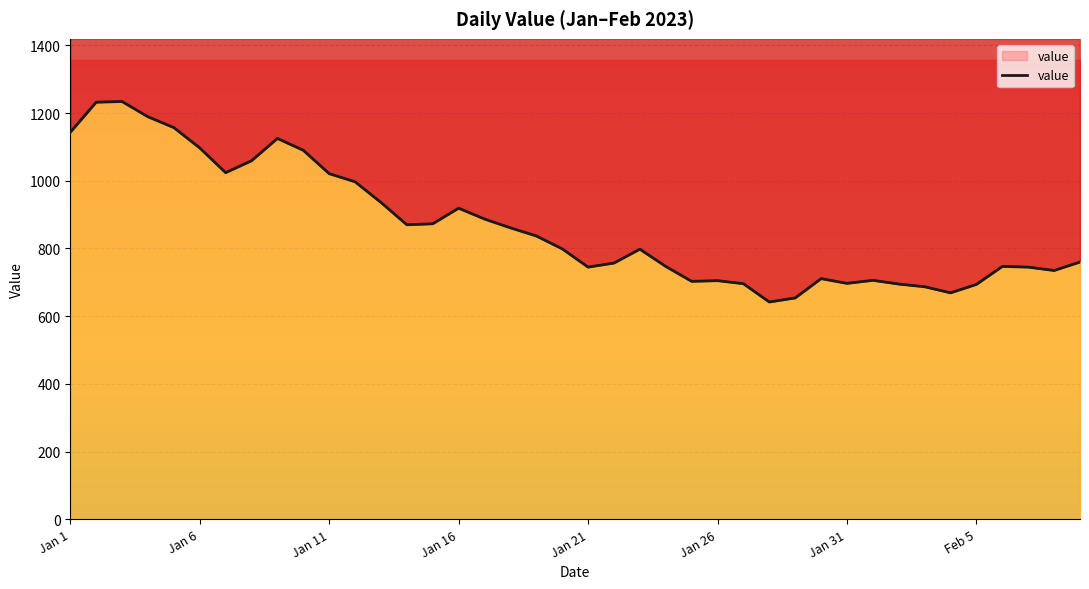

How many data points are above 799?

19